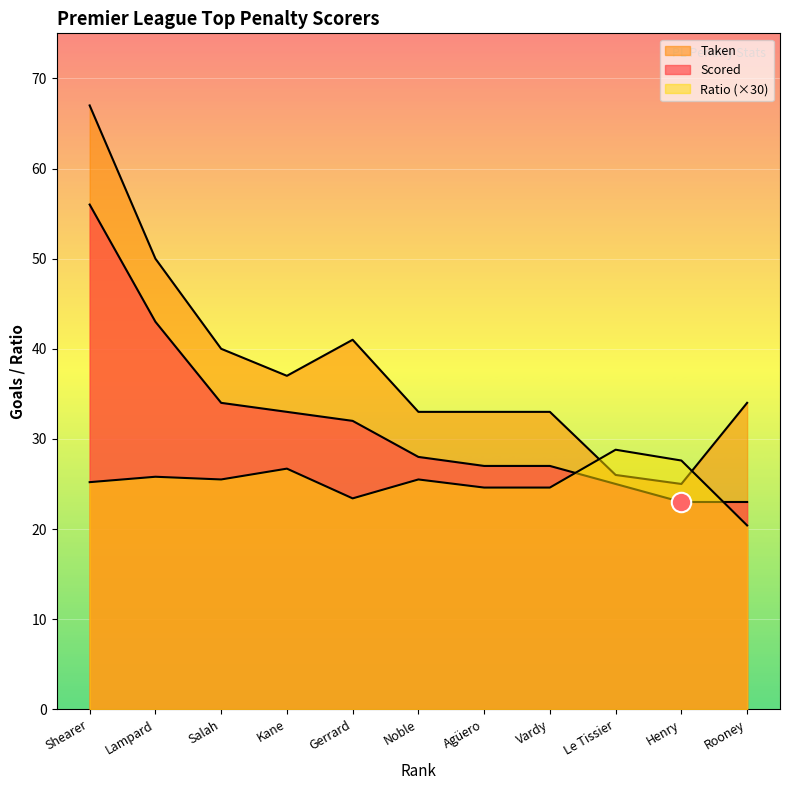

What is the sum of the Scored values at Lampard and Le Tissier?

68.0